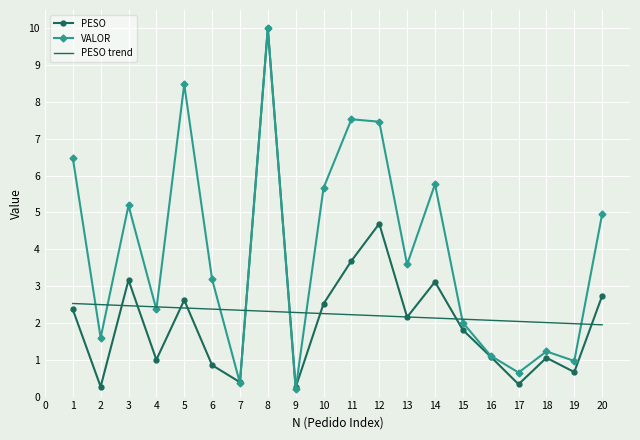

Between 6 and 7, which series saw the biggest shift?

VALOR